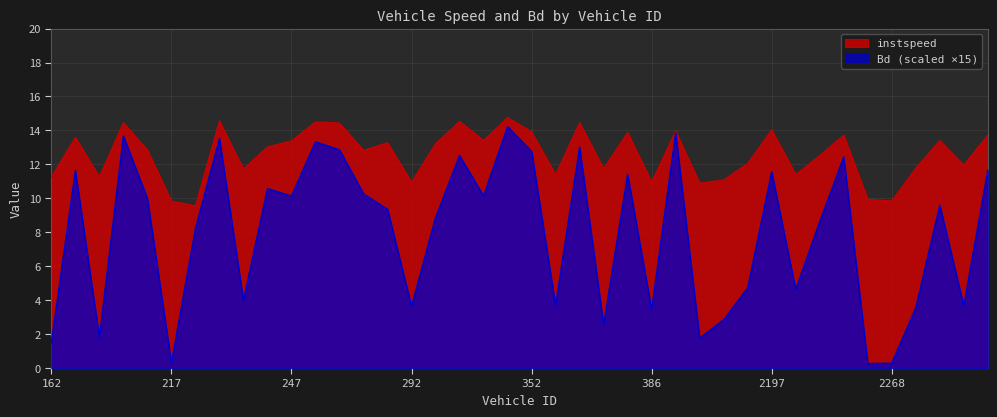

What is the difference between the highest and lowest values at 314.0?

3.3